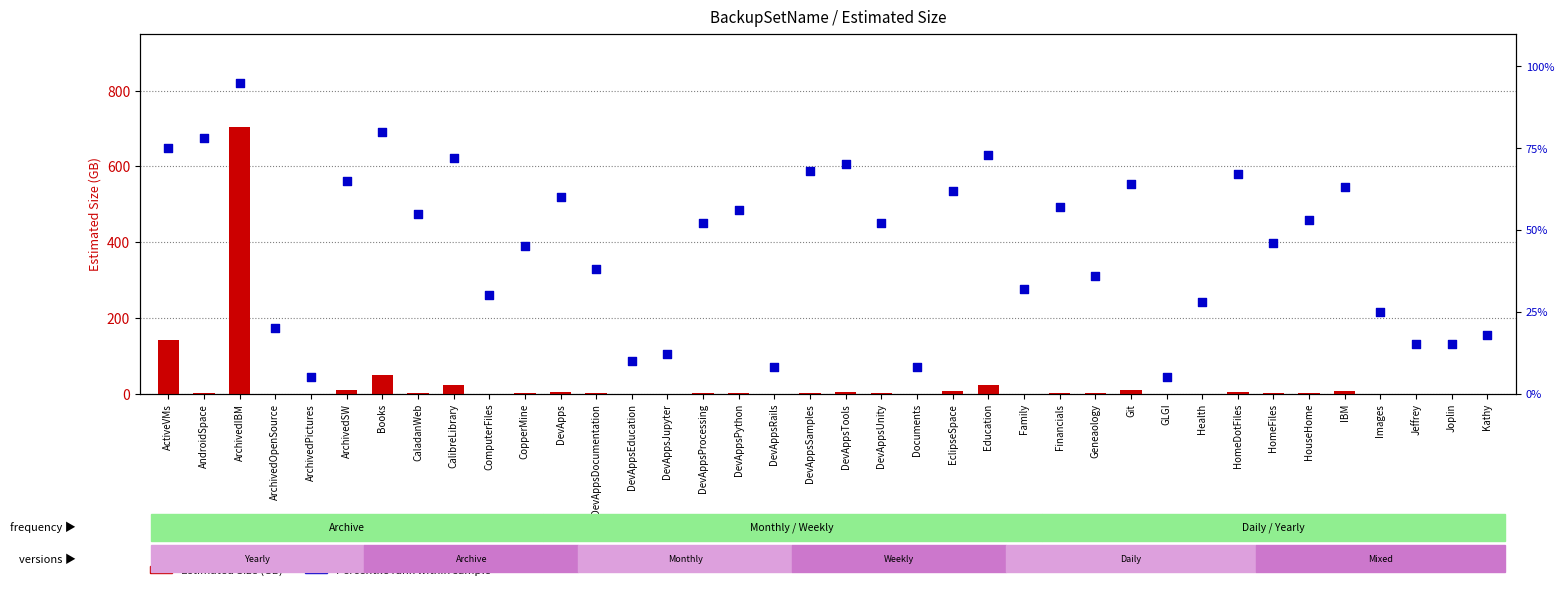

What is the total value across all series at CopperMine?

45.6